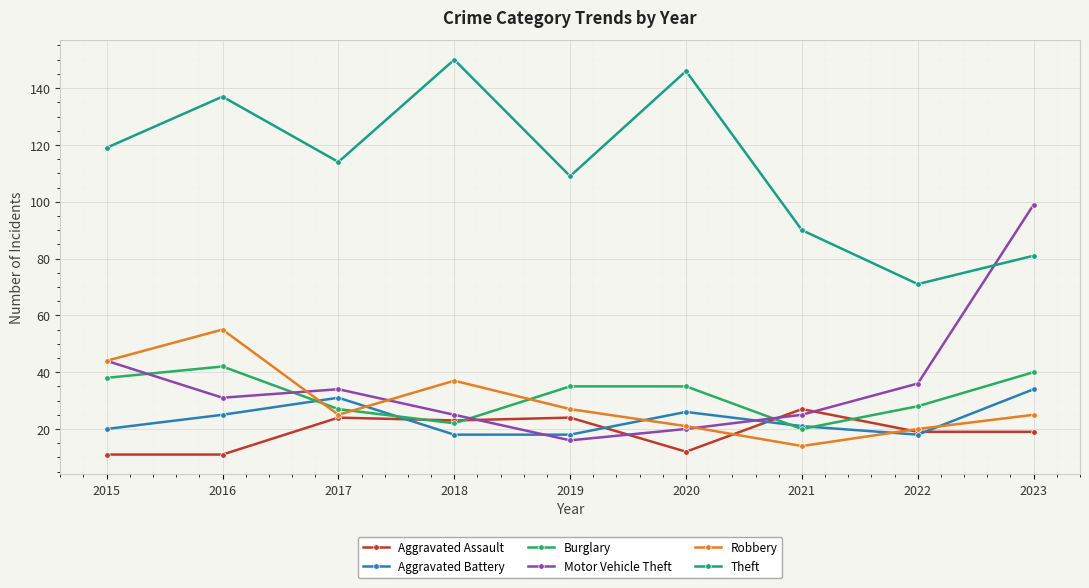

Which series changed the most between 2015 and 2023?

Motor Vehicle Theft